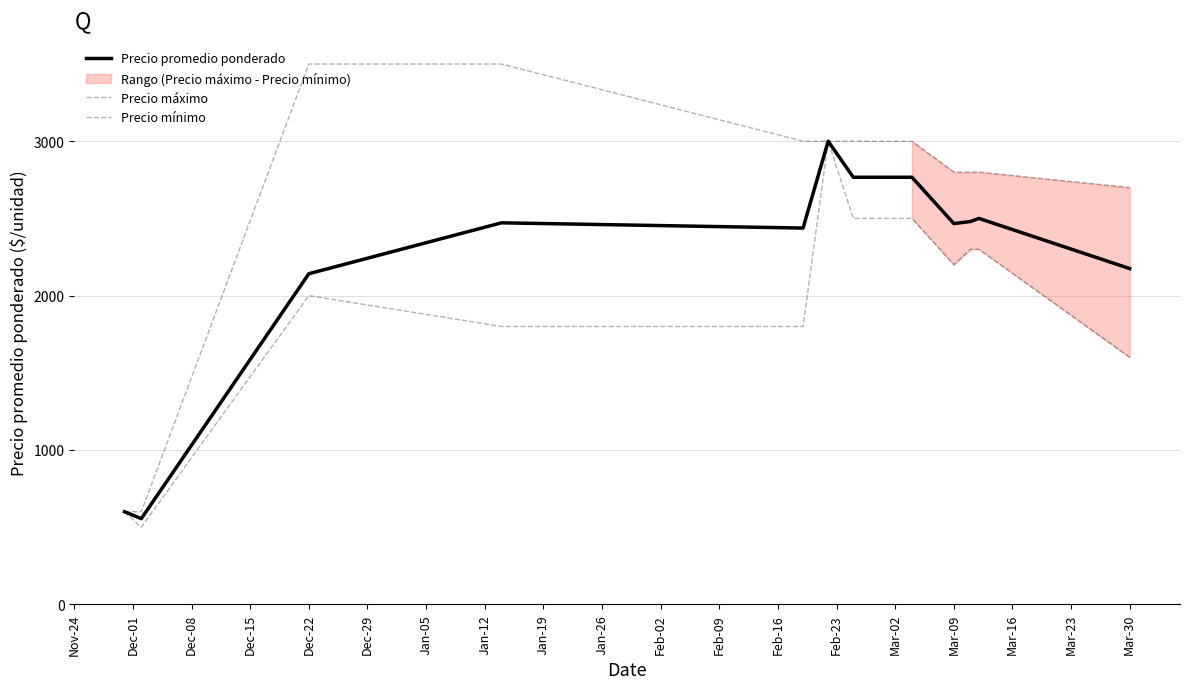

At how many categories does at least one series exceed 1538?

10